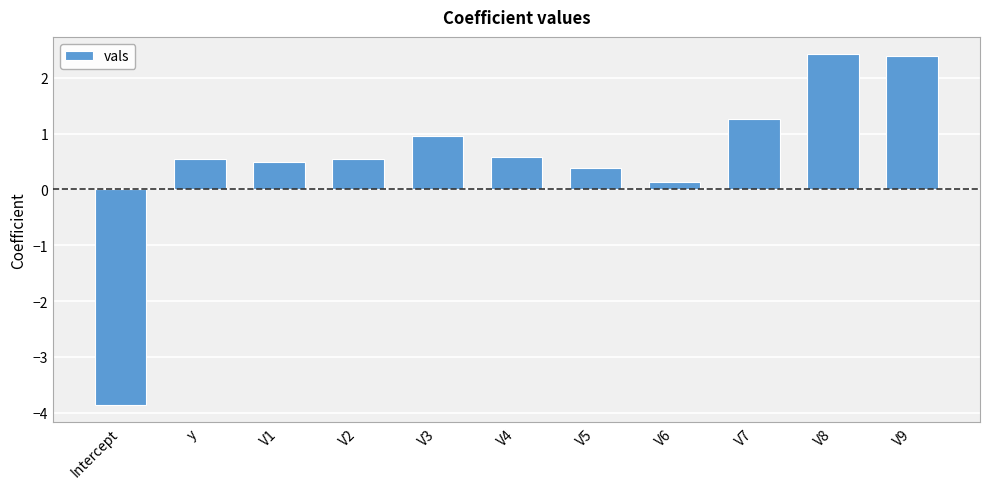

The value at V4 is 1.0. True or false?

False